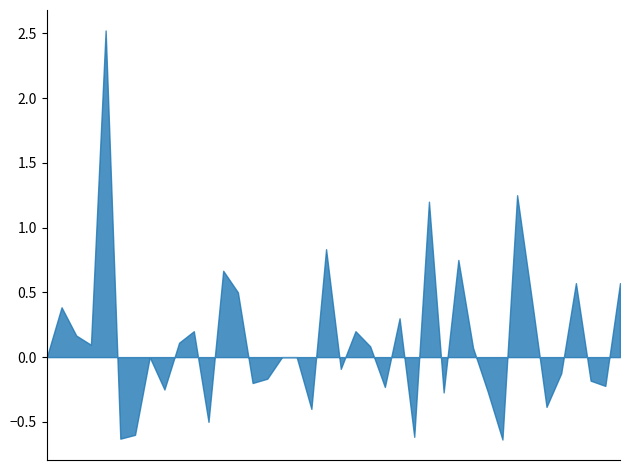

Rank the categories by value from lowest to highest.

2018-08-12, 2018-07-01, 2018-03-25, 2018-05-13, 2018-09-09, 2018-09-30, 2018-07-15, 2018-09-02, 2018-03-04, 2018-08-19, 2018-09-23, 2018-03-11, 2018-04-01, 2018-04-22, 2018-04-29, 2018-05-06, 2018-05-27, 2018-06-17, 2018-05-20, 2018-07-08, 2018-08-05, 2018-09-16, 2018-10-07, 2018-02-18, 2018-02-25, 2018-03-18, 2018-04-15, 2018-06-03, 2018-01-07, 2018-06-10, 2018-06-24, 2018-08-26, 2018-07-22, 2018-04-08, 2018-07-29, 2018-01-14, 2018-01-21, 2018-01-28, 2018-02-11, 2018-02-04